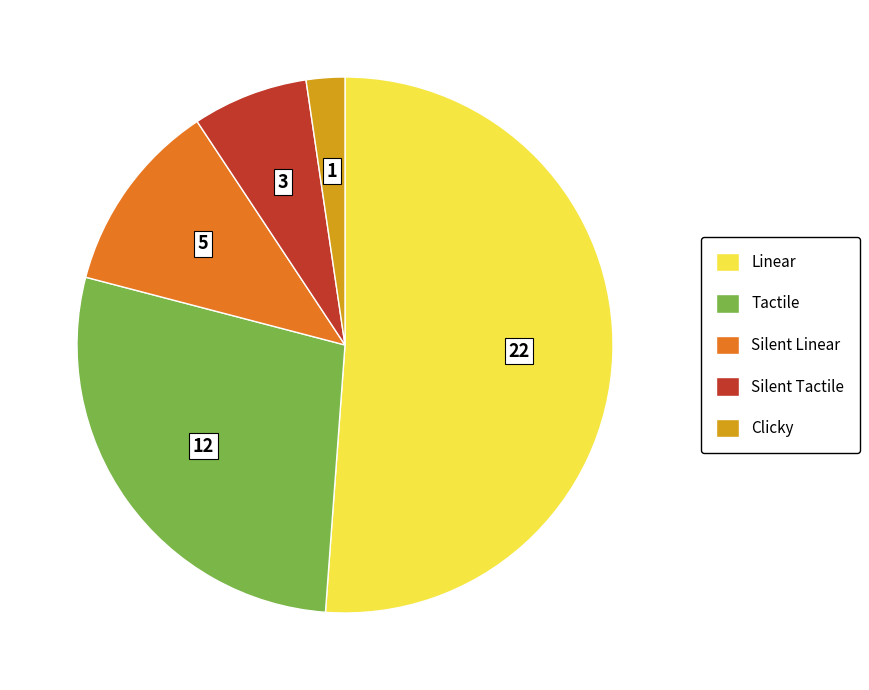

Rank the categories by value from lowest to highest.

Clicky, Silent Tactile, Silent Linear, Tactile, Linear